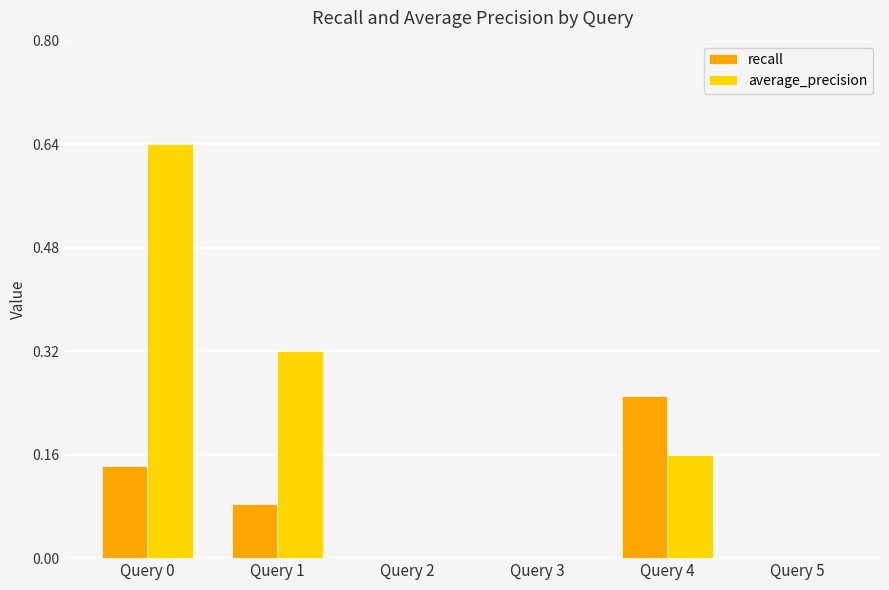

Which category has the highest value in the recall series?

Query 4